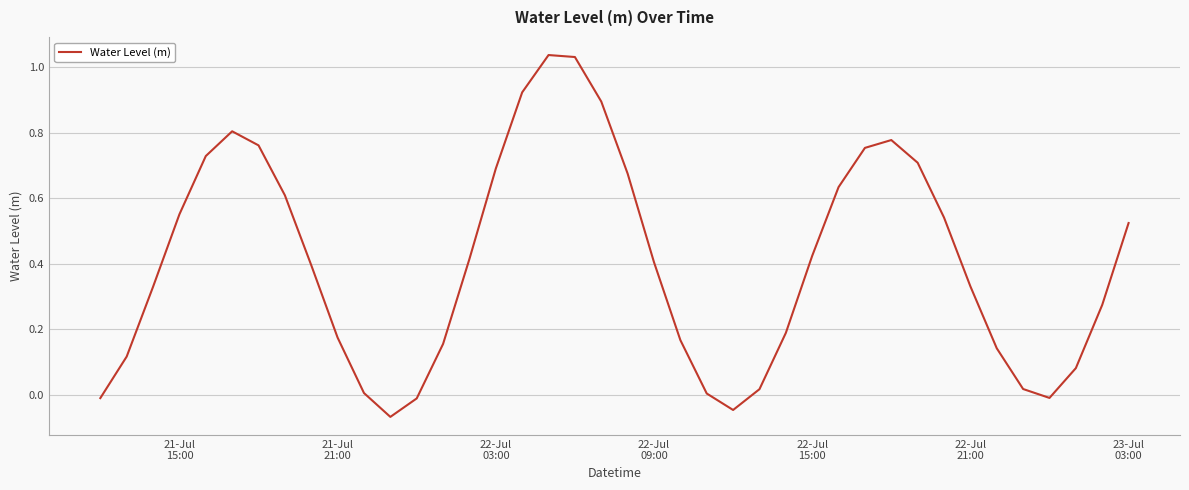

What is the difference between the maximum and minimum values?

1.1